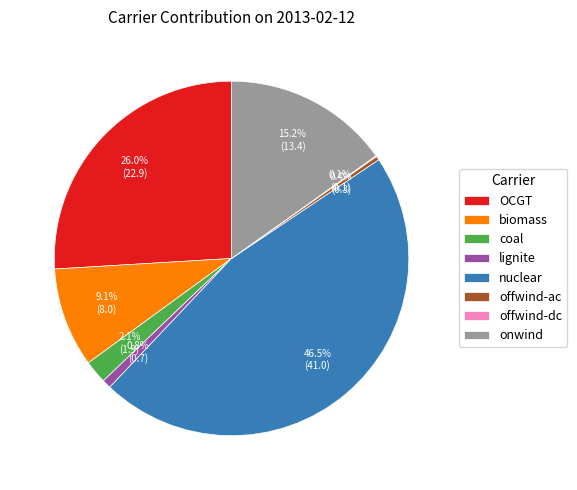

Which category has the biggest portion of the pie?

nuclear